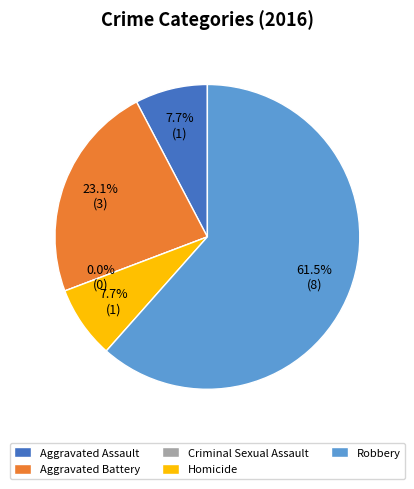

Rank the categories by value from lowest to highest.

Criminal Sexual Assault, Aggravated Assault, Homicide, Aggravated Battery, Robbery